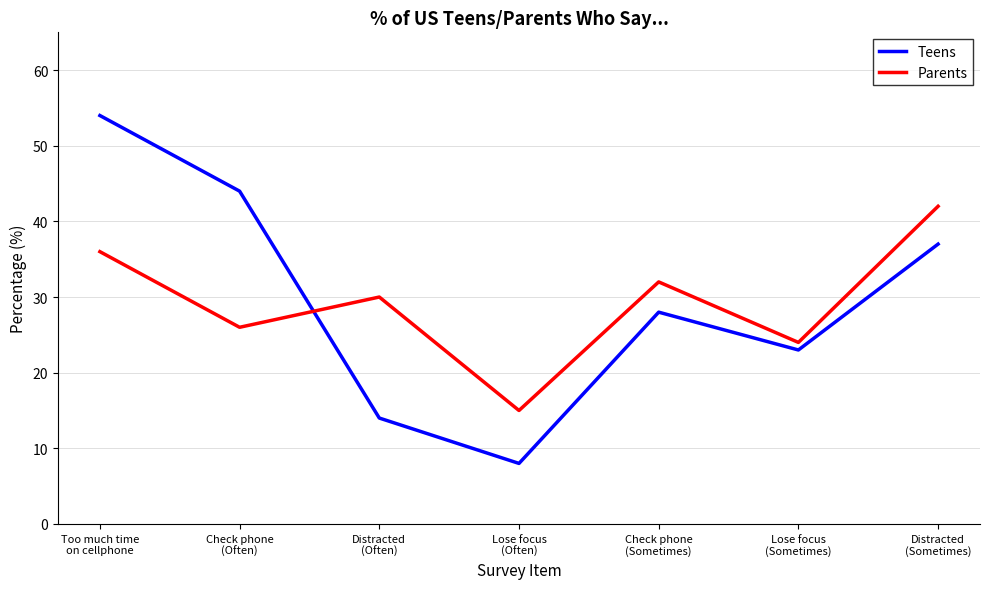

What is the difference between the Parents values at Lose focus
(Often) and Too much time
on cellphone?

21